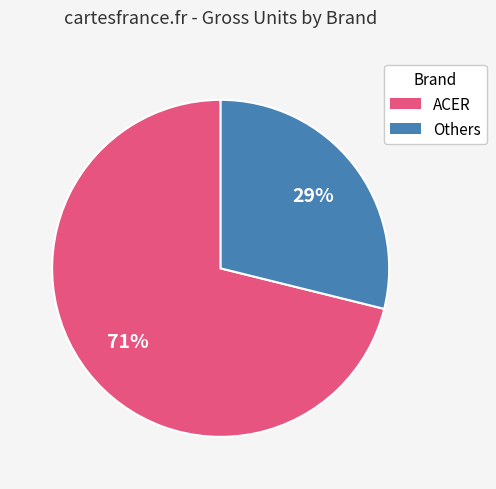

To the nearest percent, what is the average slice percentage?

50%